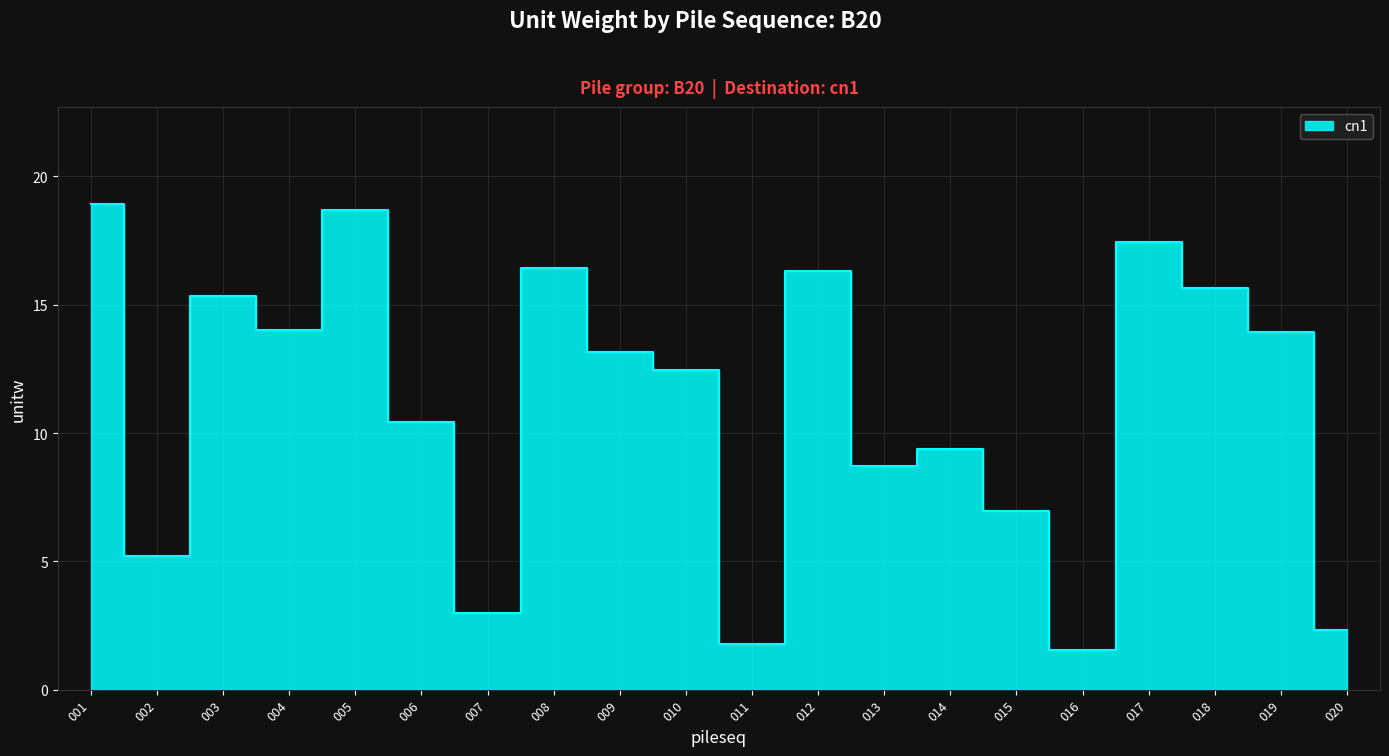

The value at 007 is 1.9. True or false?

False